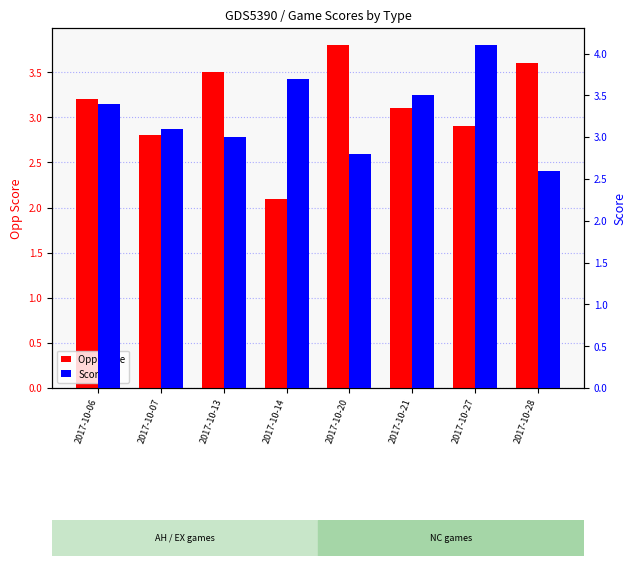

Does the chart contain any negative values?

No